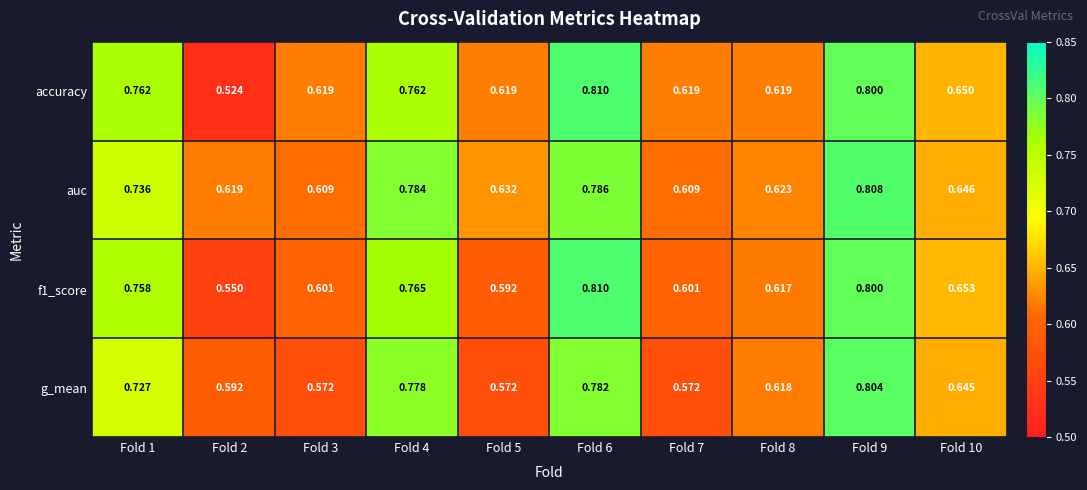

Which series changed the most between Fold 4 and Fold 5?

g_mean